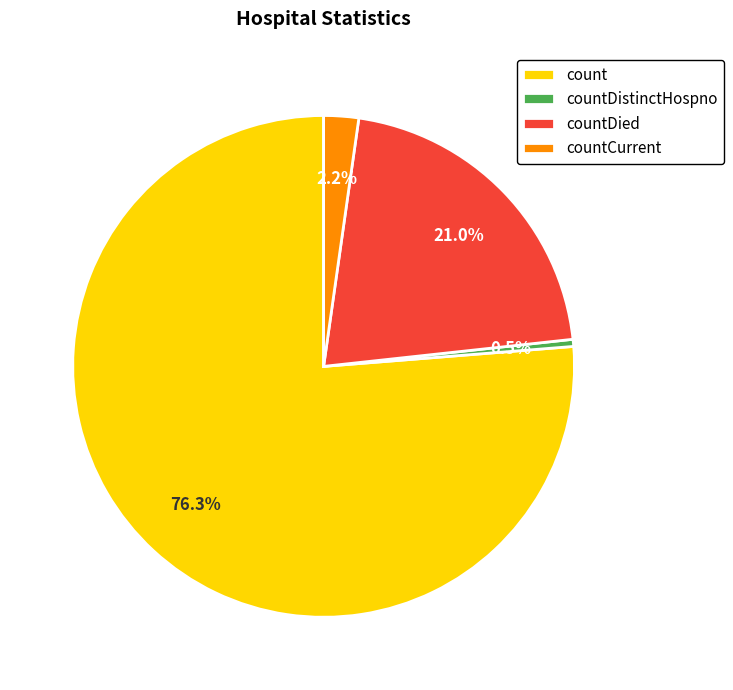

Between countDistinctHospno and countDied, which is larger?

countDied